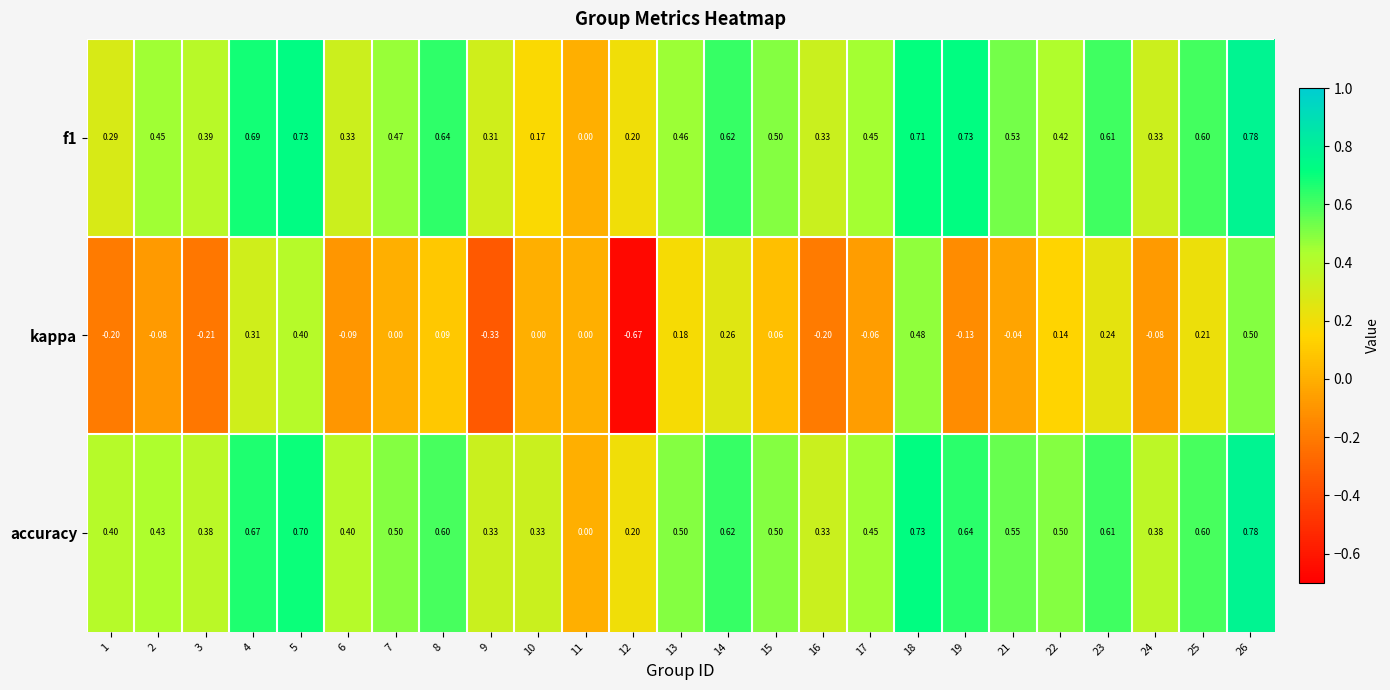

Which series has the largest total across all categories?

accuracy